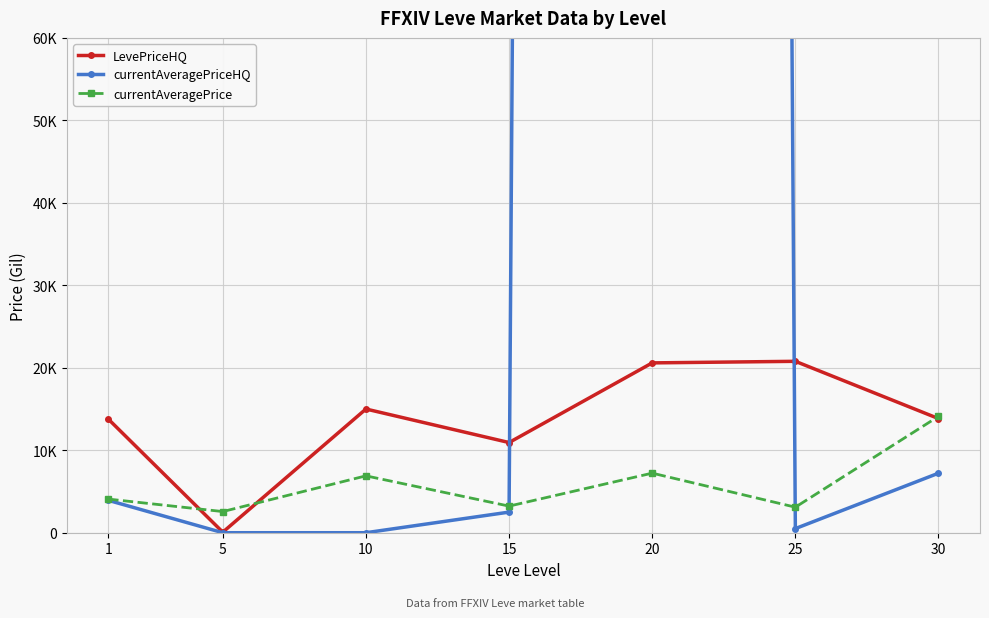

Which has a higher value, 25 or 20?

25